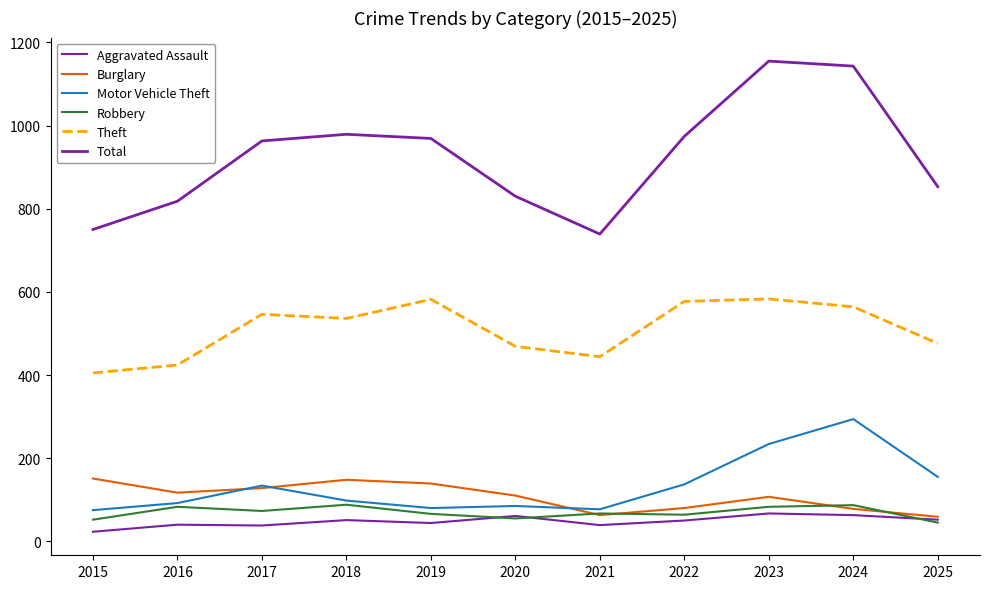

At which category is the sum across all series the highest?

2023